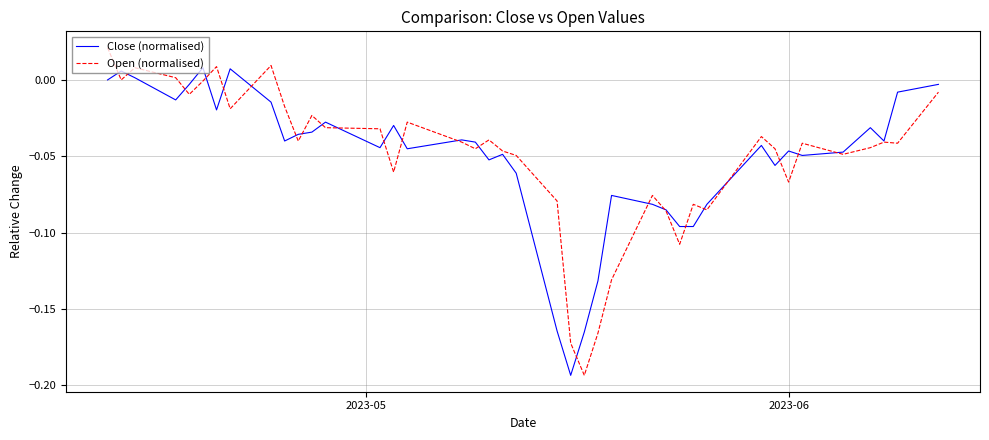

List the series in order of their peak value, highest first.

Open (normalised), Close (normalised)